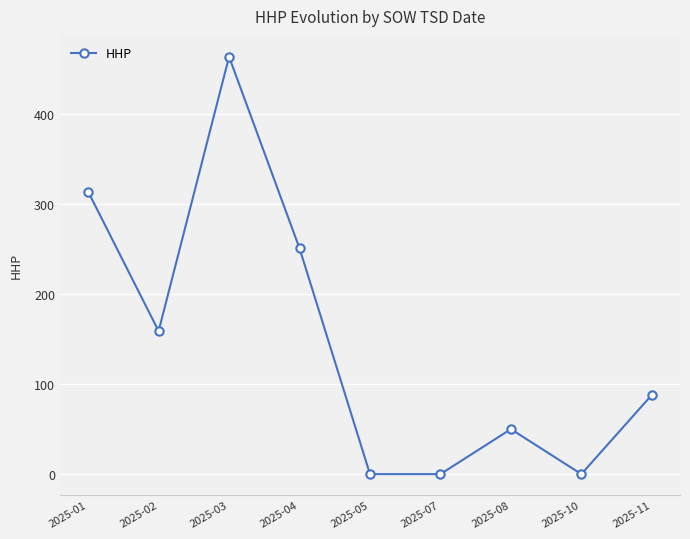

How many interior local peaks (higher than both neighbors) does the data have?

2